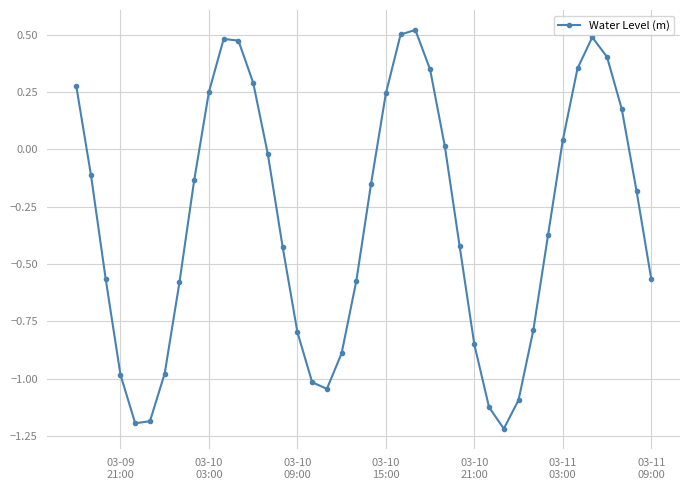

True or false: there are more than 2 points higher than both neighbors.

True